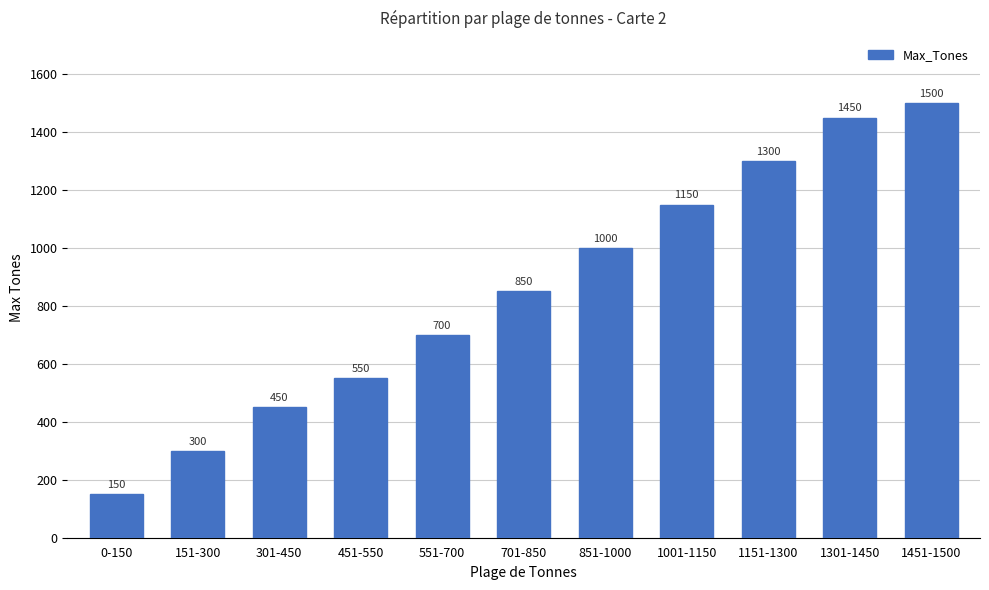

At which category does the chart reach its peak across all series?

1451-1500